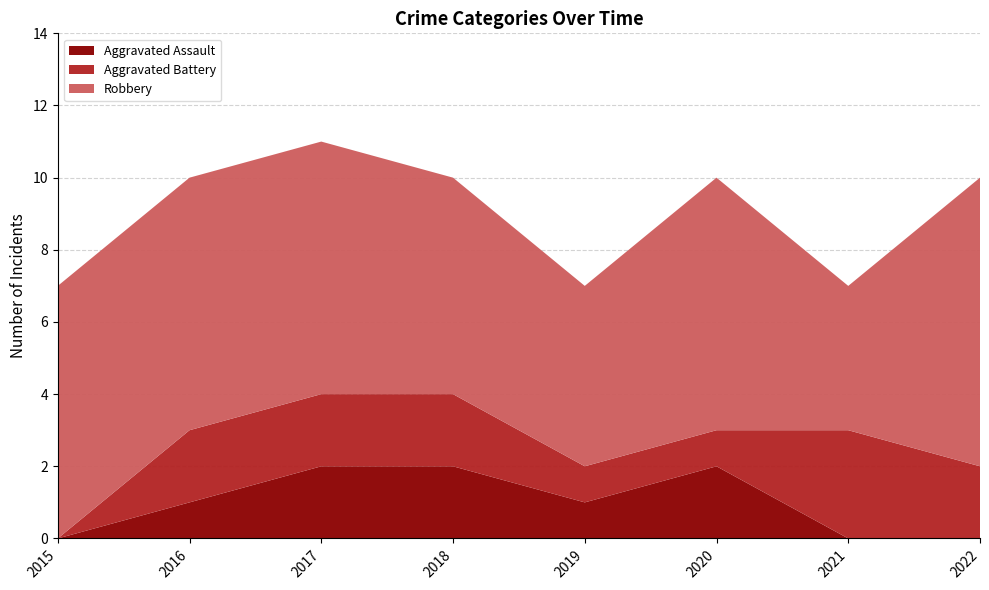

Reading left to right, transcribe all the data shown in this chart.

Aggravated Assault: 2015=0	2016=1	2017=2	2018=2	2019=1	2020=2	2021=0	2022=0
Aggravated Battery: 2015=0	2016=2	2017=2	2018=2	2019=1	2020=1	2021=3	2022=2
Robbery: 2015=7	2016=7	2017=7	2018=6	2019=5	2020=7	2021=4	2022=8